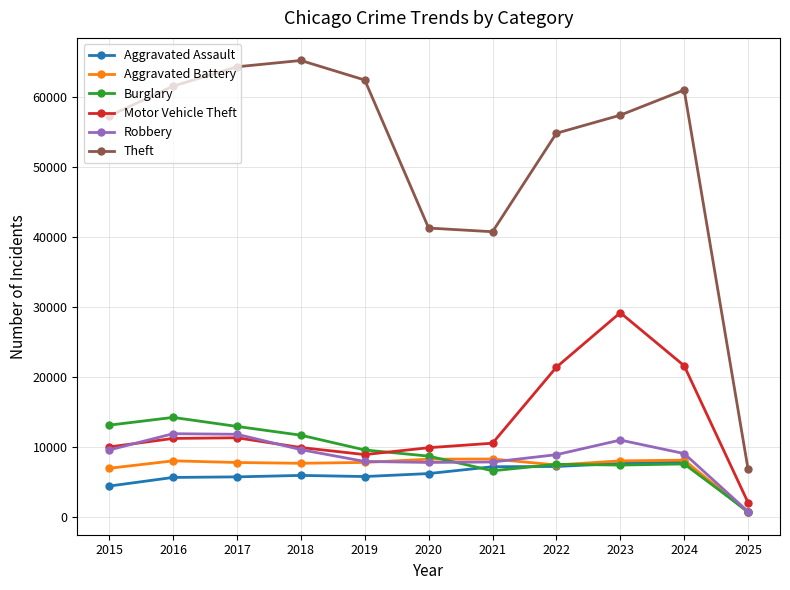

True or false: Aggravated Battery and Theft intersect in this chart.

False